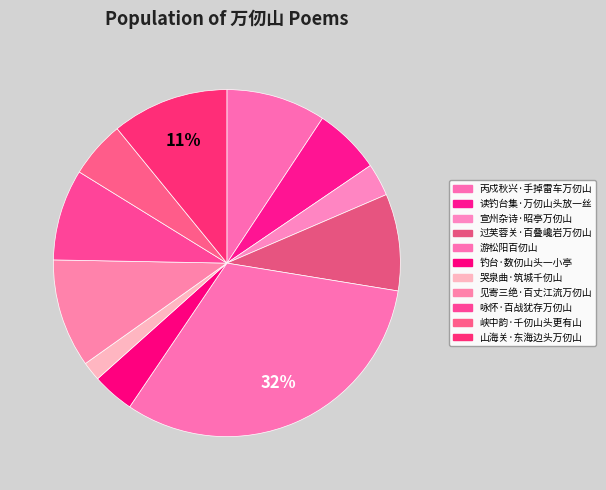

True or false: 过芙蓉关·百叠巉岩万仞山 accounts for 9% of the total.

True